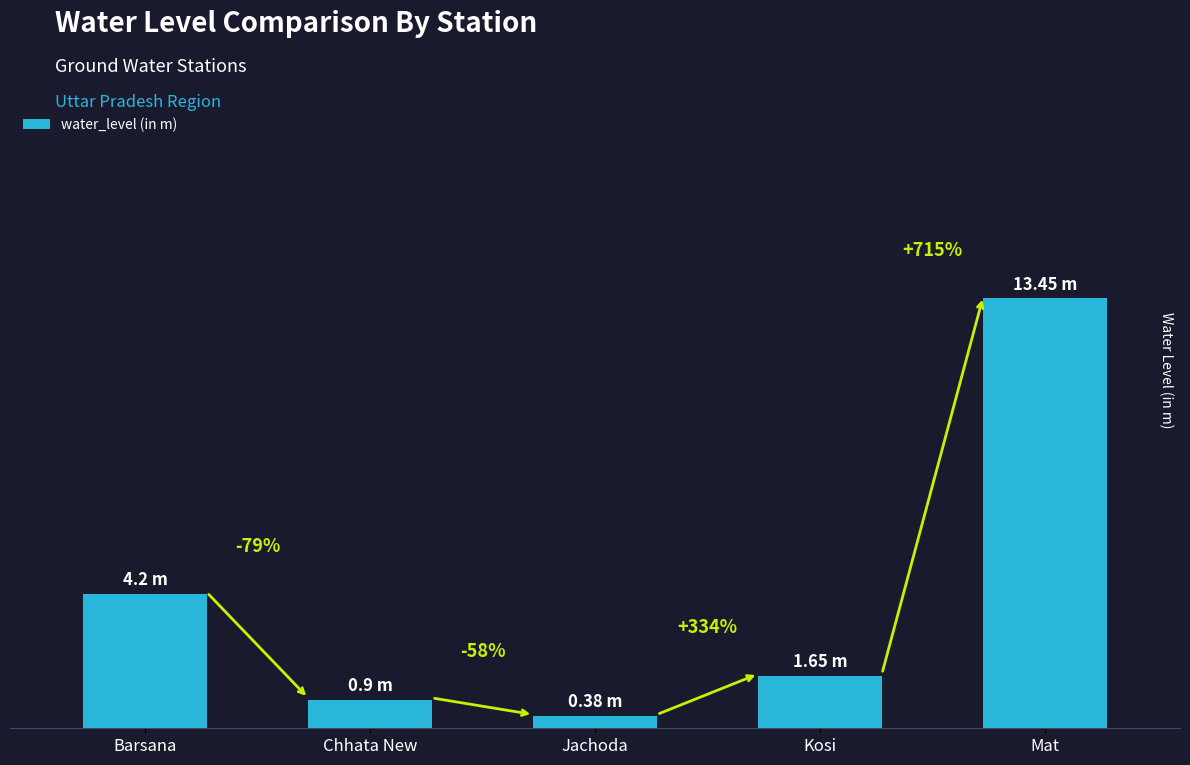

Does the chart contain any negative values?

No